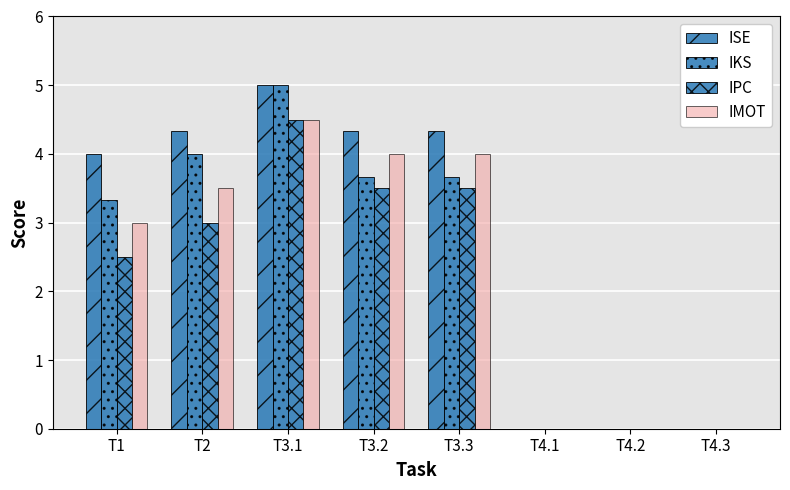

How many data points does each series have?

8